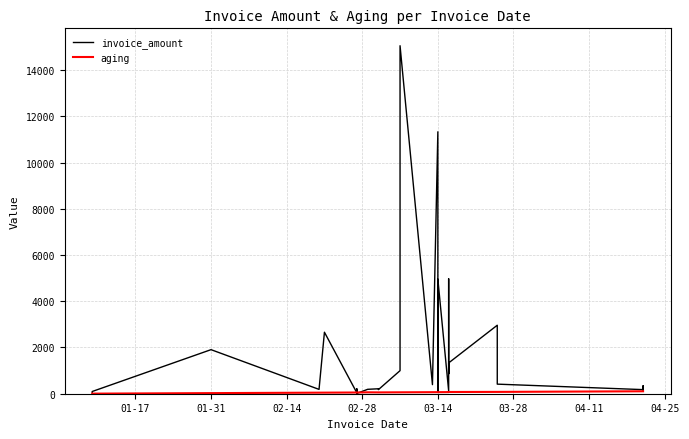

Which series has the largest total across all categories?

invoice_amount